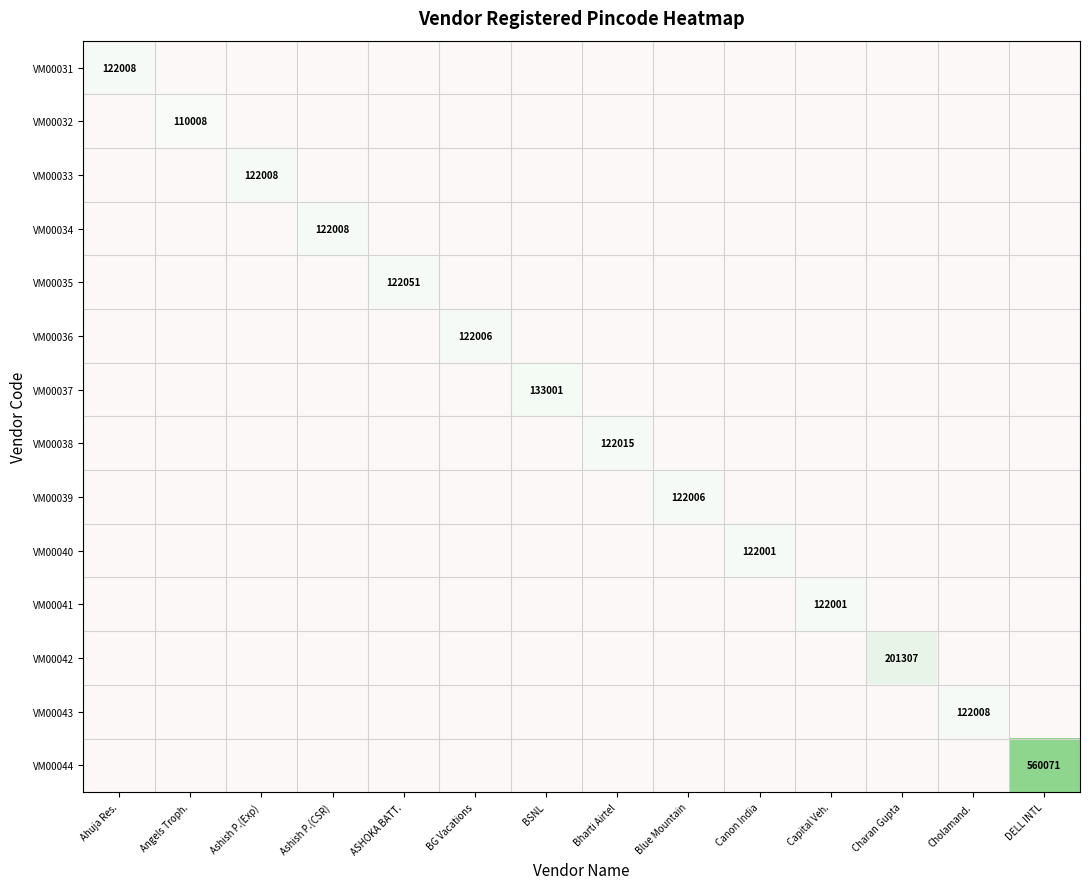

Is the value of VM00033 at Ahuja Res. greater than the value of VM00032 at Bharti Airtel?

No